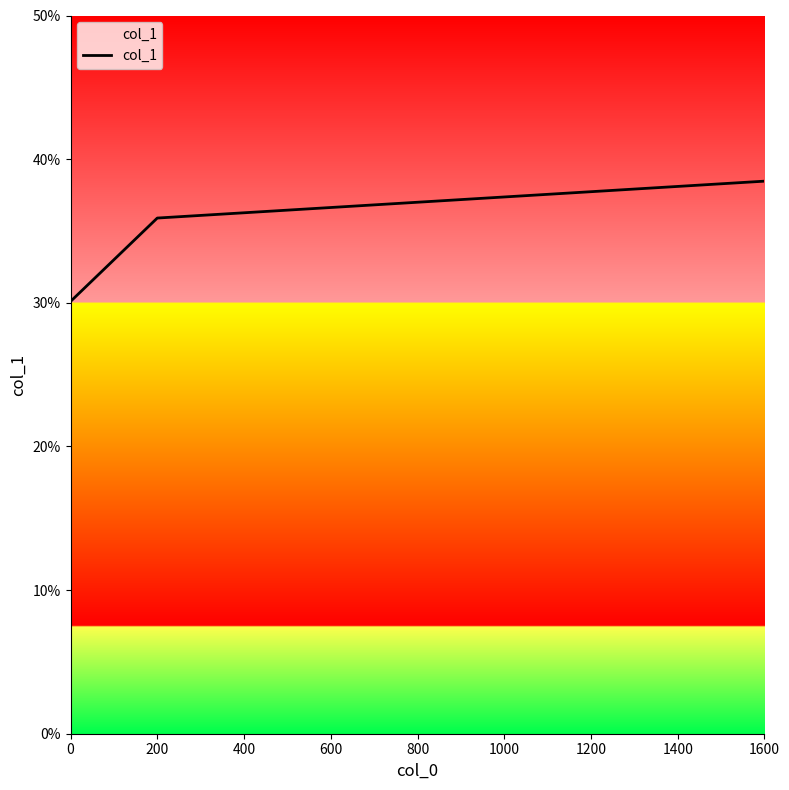

What is the difference between the values at 0 and 1600?

8.4